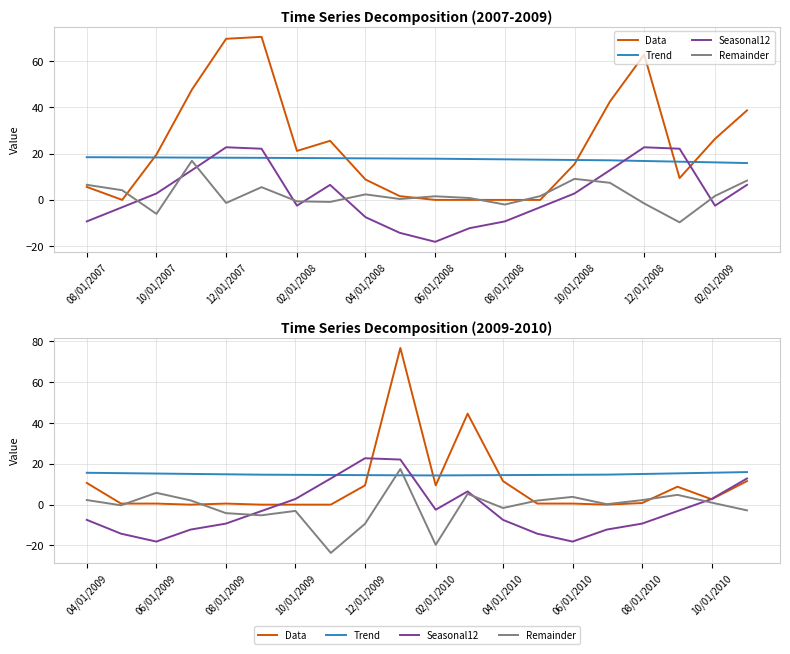

Count the number of data series in this chart.

4